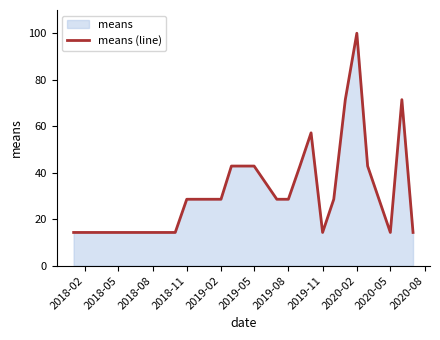

The chart shows a value of 23.3 at 2019-05. True or false?

False